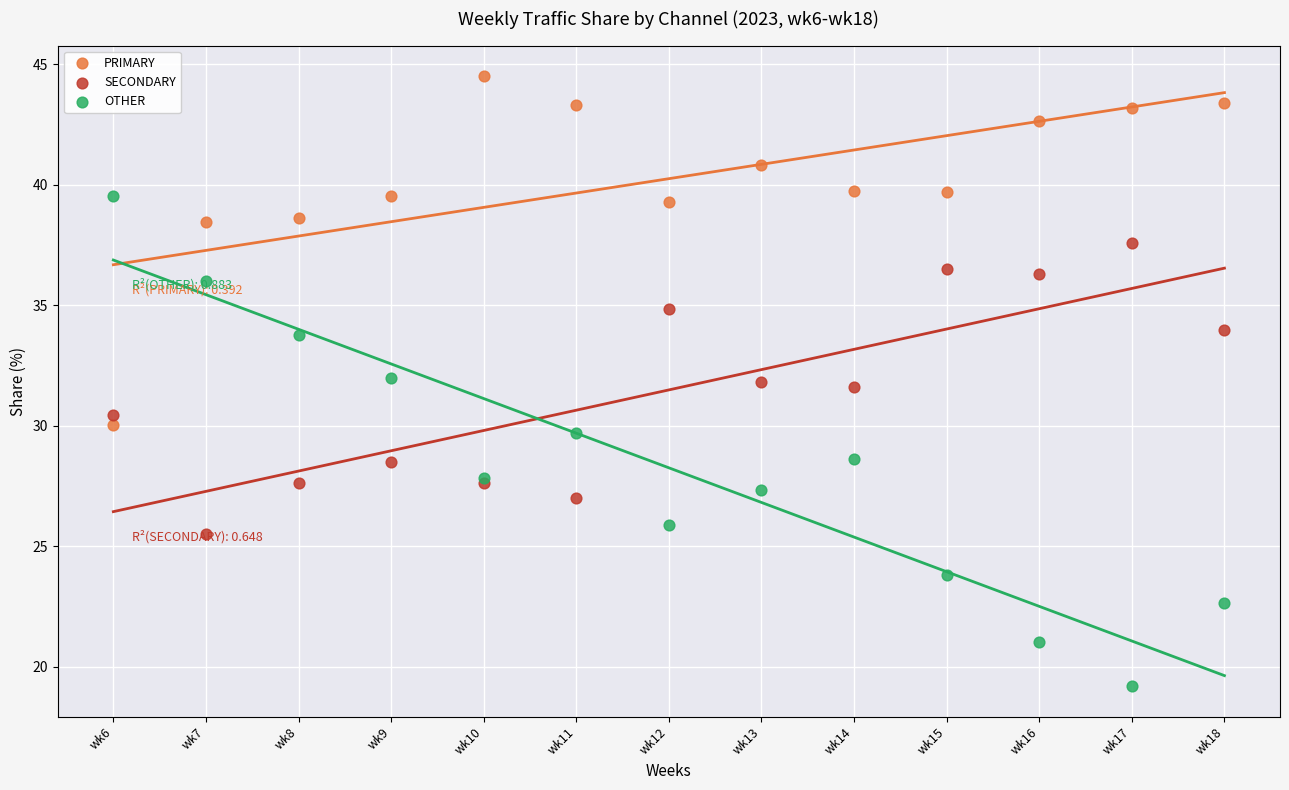

Which series contains the lowest Y value?

OTHER